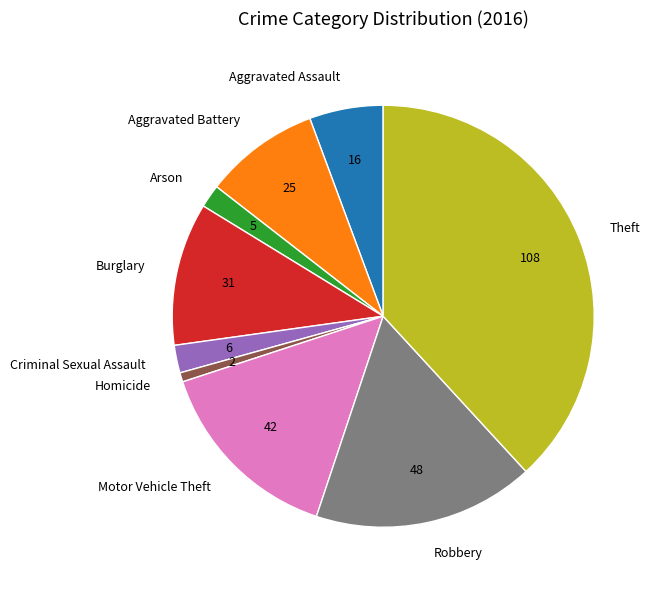

Which category has the biggest portion of the pie?

Theft